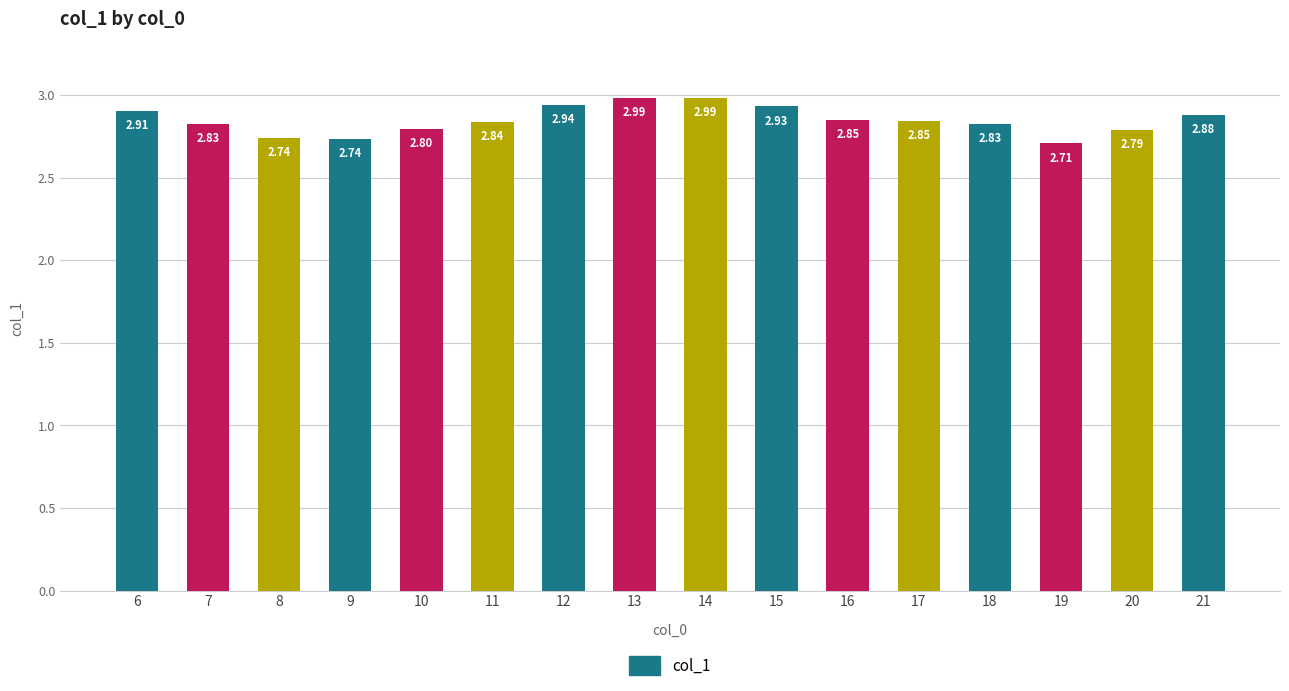

What is the difference between the maximum and minimum values?

0.3